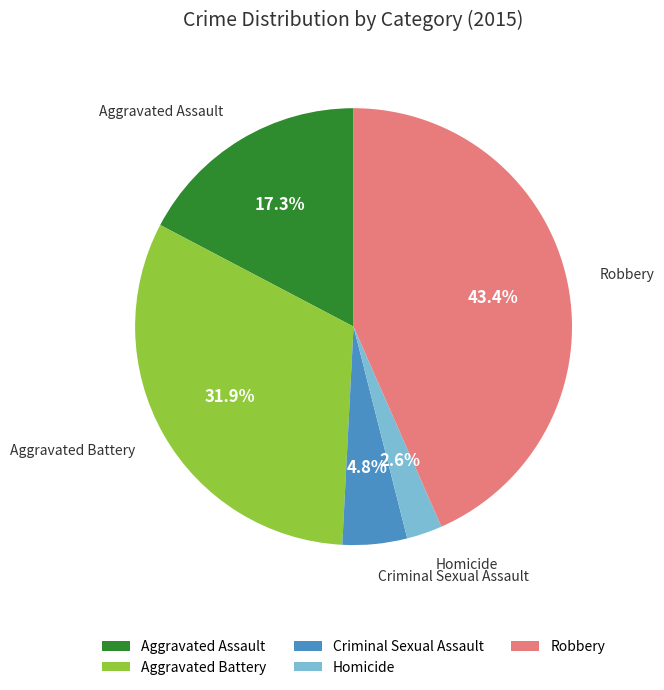

To the nearest percent, what portion does Aggravated Assault represent?

17%